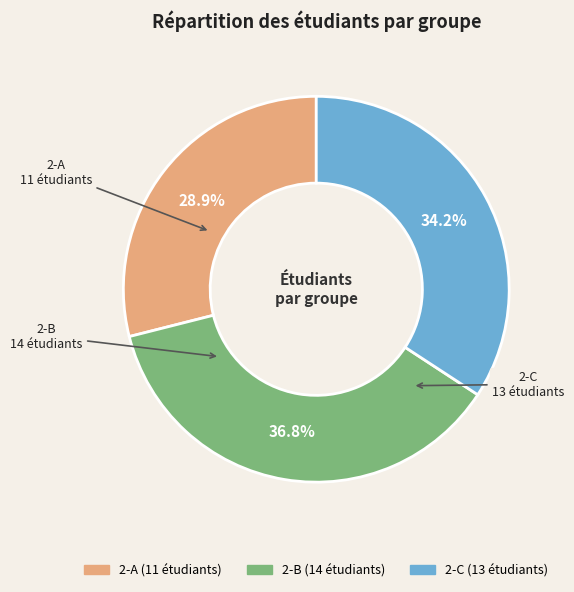

To the nearest percent, what percentage of the pie is 2-A?

29%